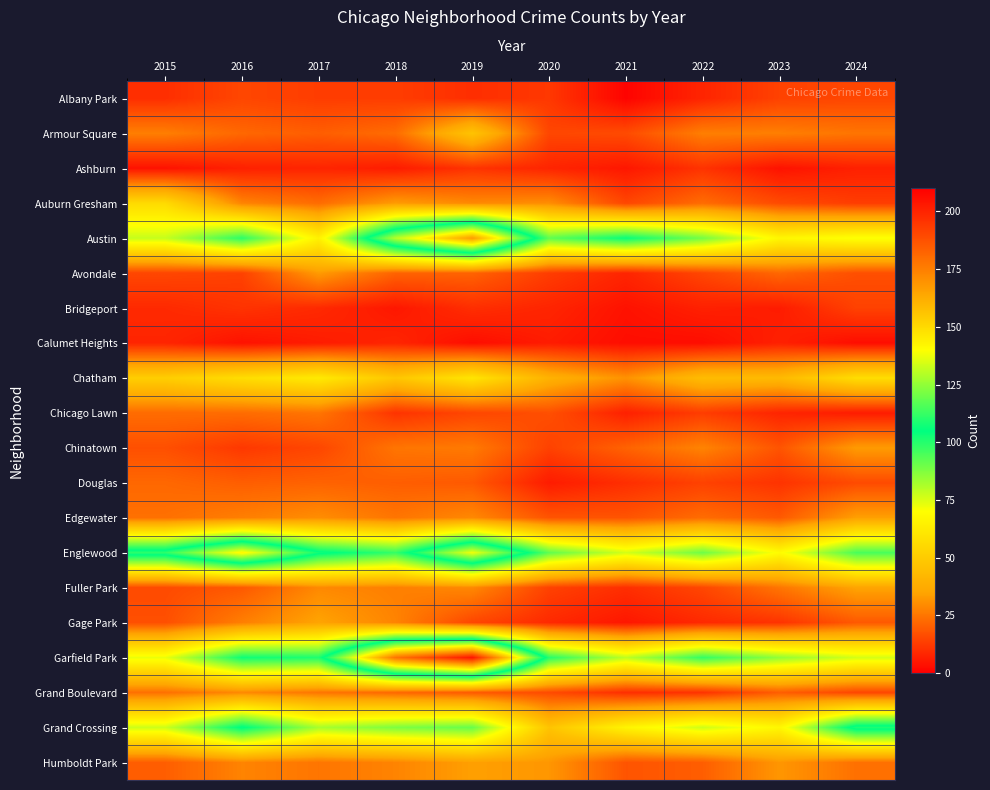

What is the spread (max minus min) of values at 2015?

107